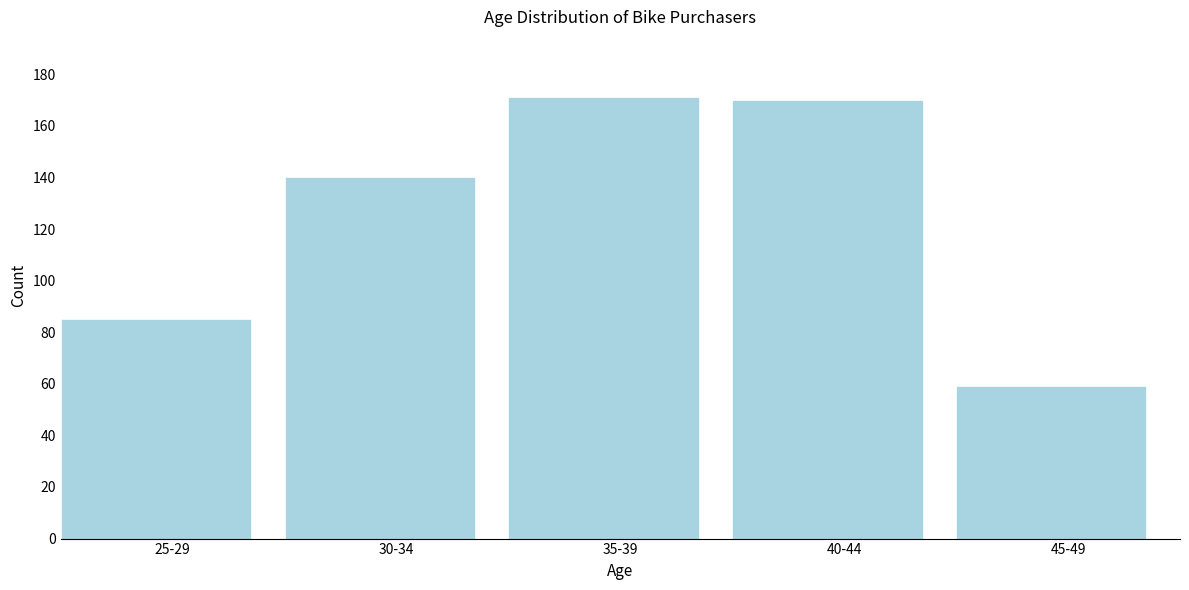

Reading right to left, what are all the values shown in this chart?

59	170	171	140	85